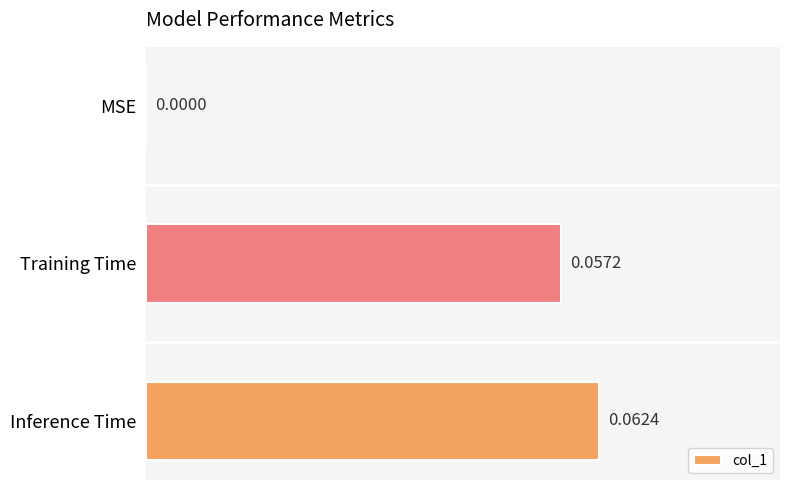

Which category has the highest value across all series?

Inference Time